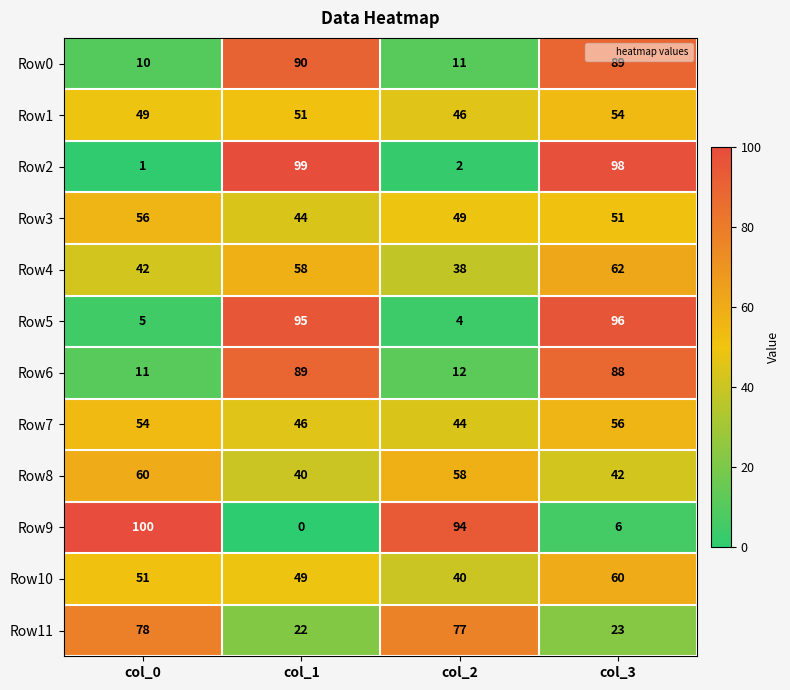

What value does the Row5 series have at col_1, to the nearest 10?

100